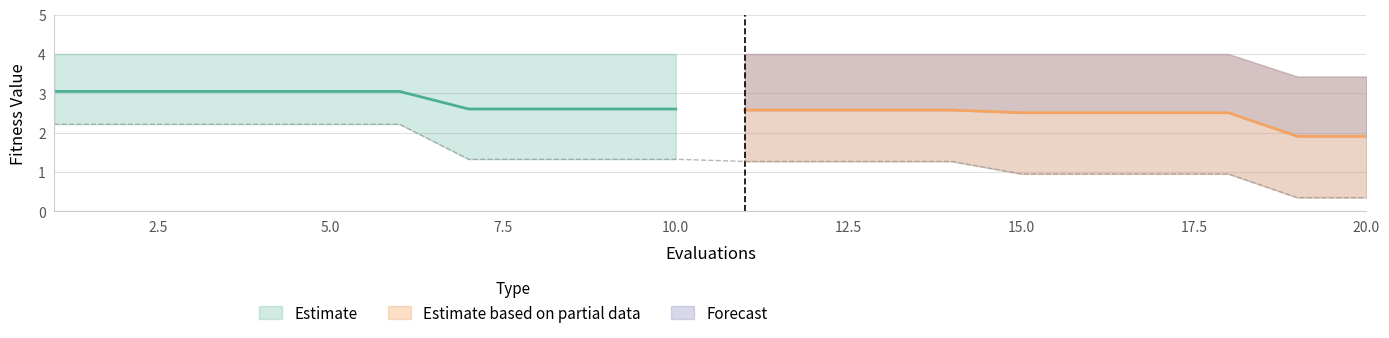

The mean series shows 3.1 at 4. True or false?

True